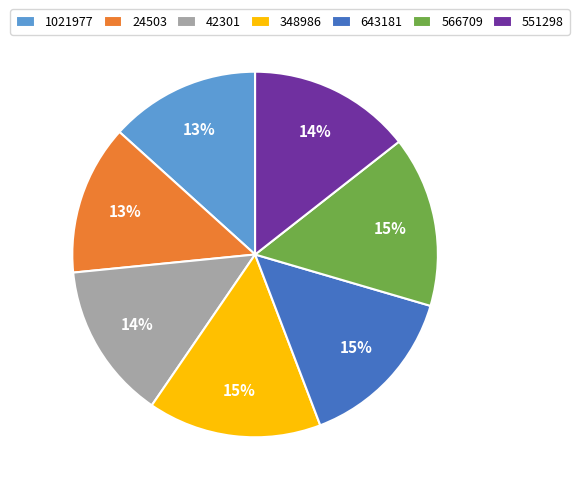

The 348986 slice represents 15% of the pie. True or false?

True